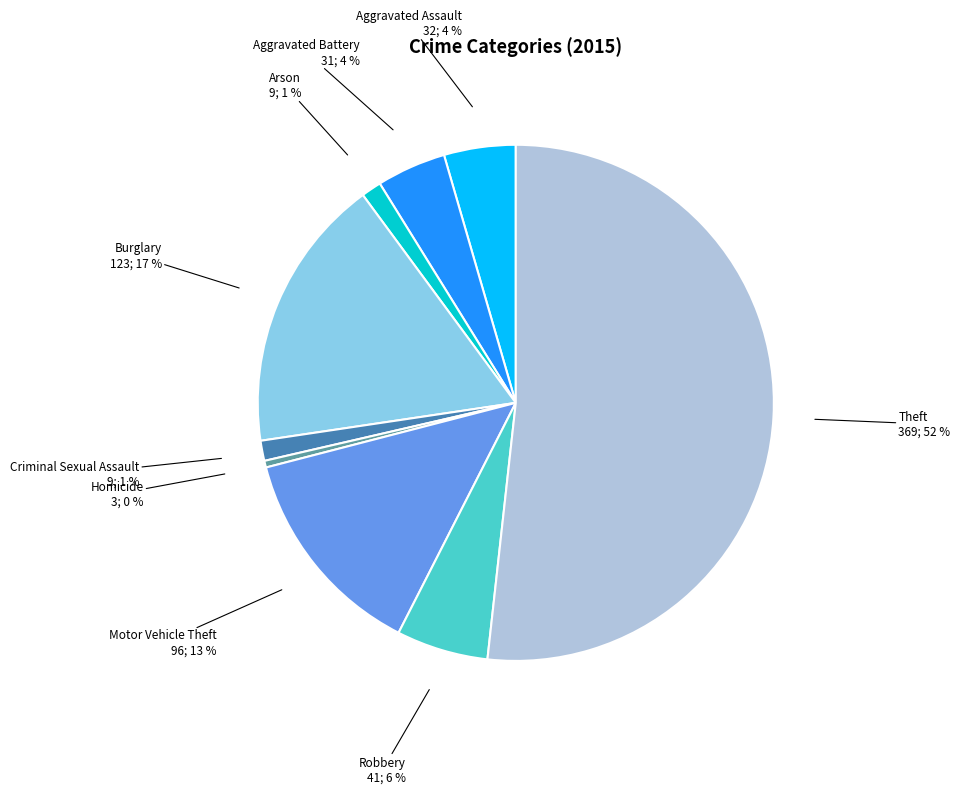

Do Robbery and Aggravated Battery together represent more than half of the pie?

No